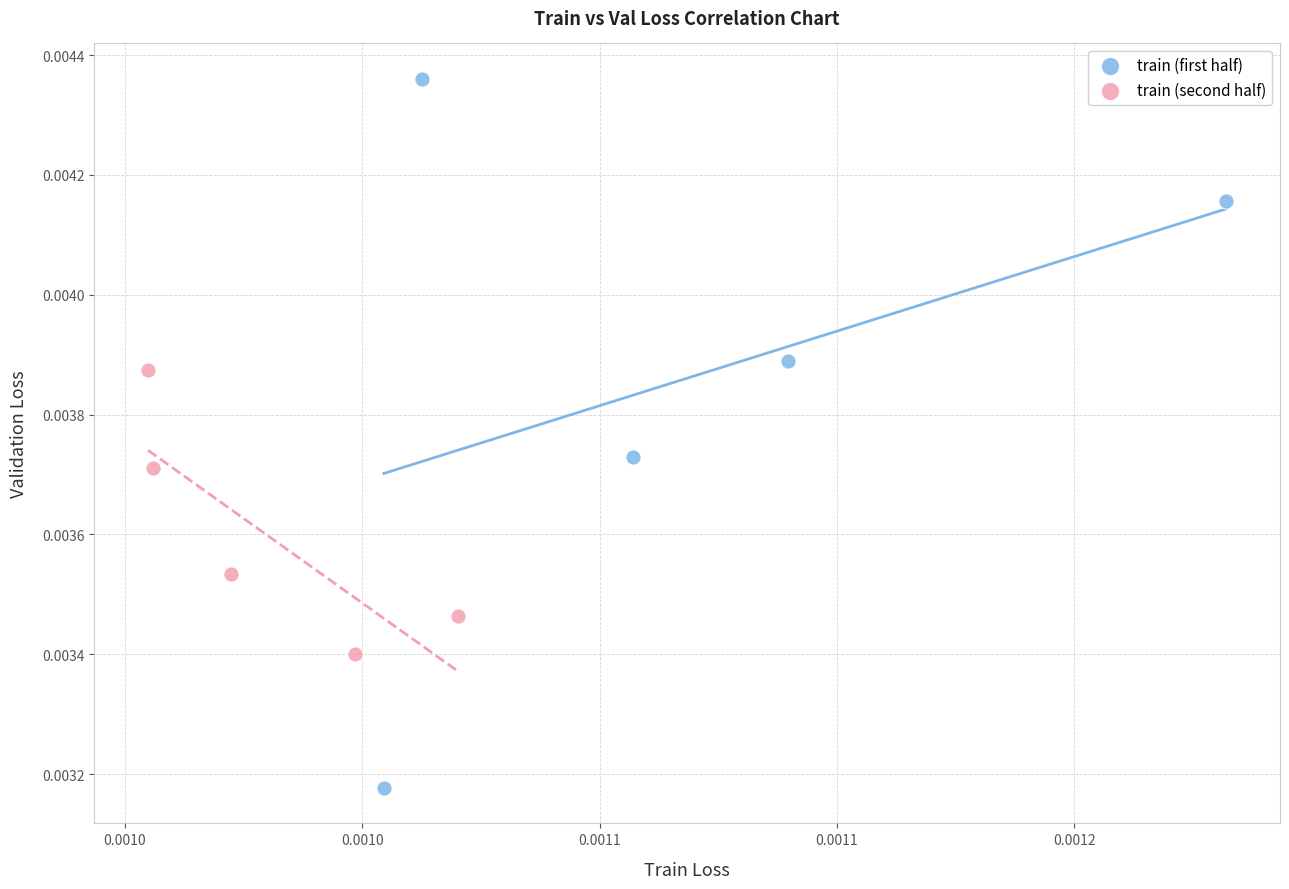

Which series has the largest Y range (max minus min)?

train (first half)